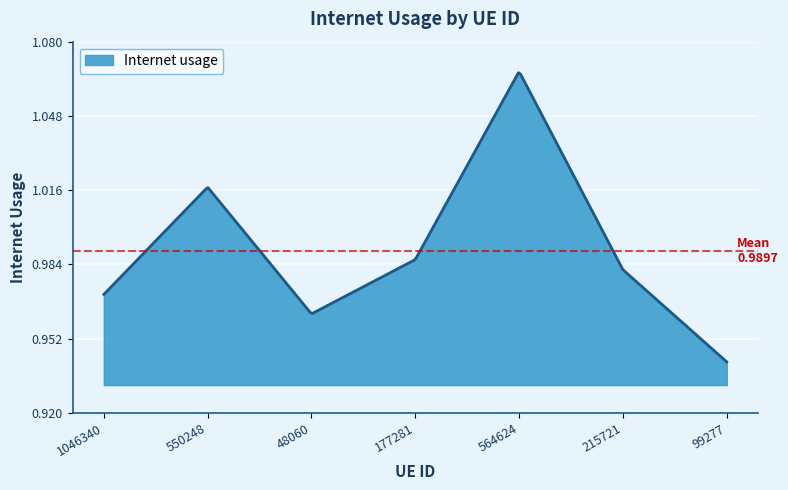

Does the chart have visible grid lines?

Yes